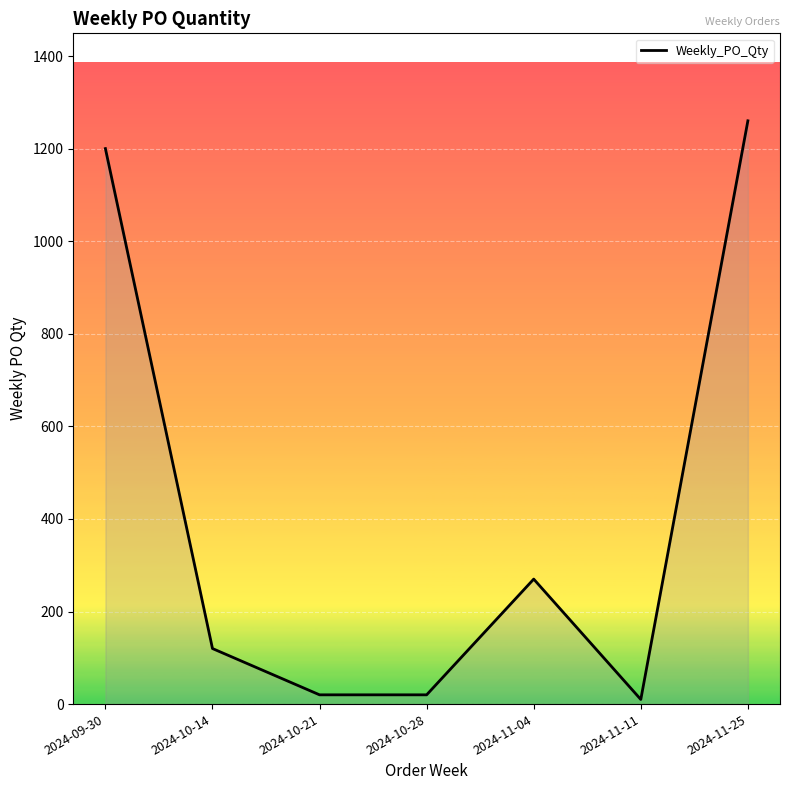

Count the number of categories in the chart.

7